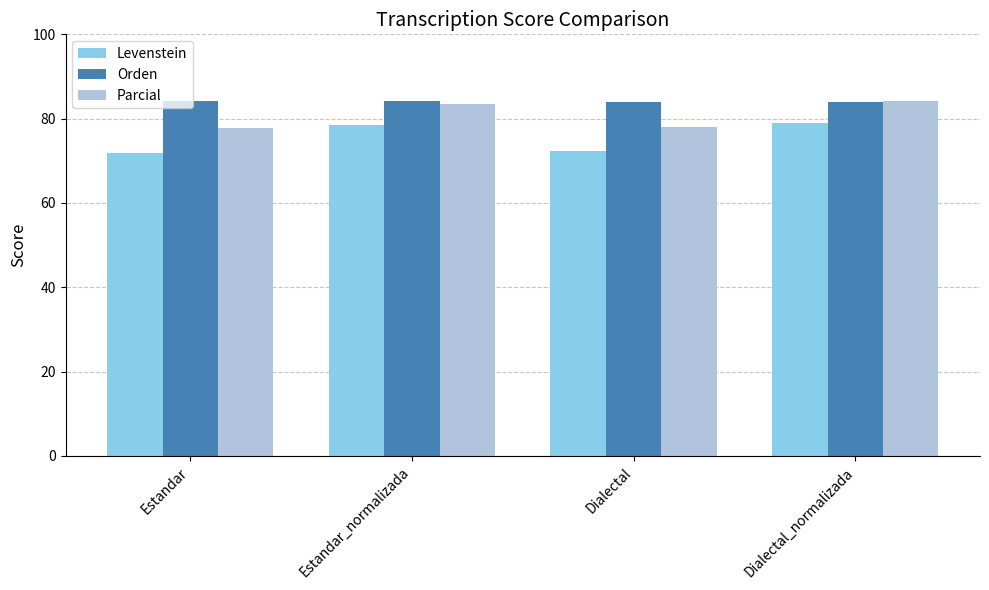

The Parcial series shows 84.2 at Dialectal_normalizada. True or false?

True